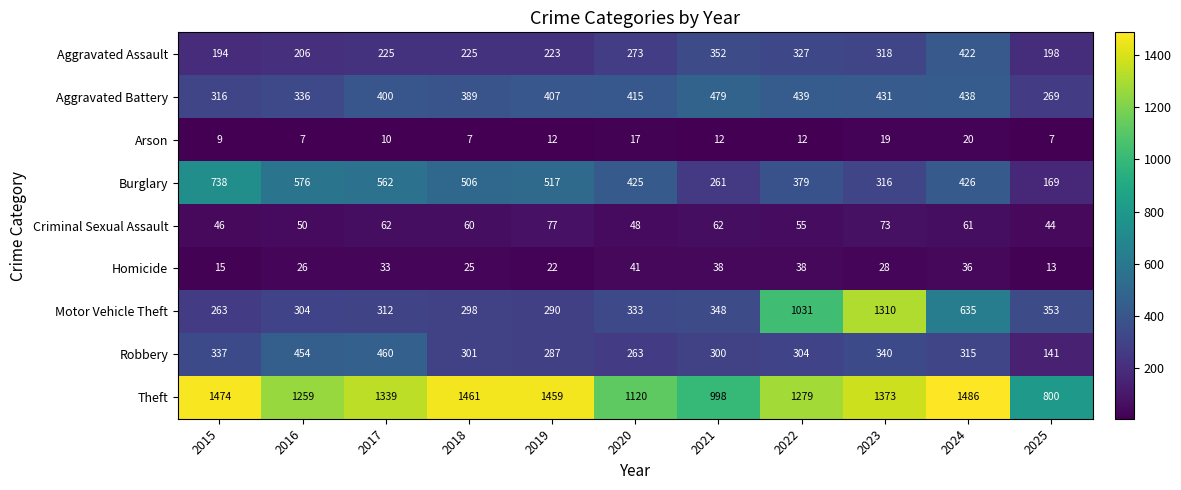

What is the approximate value of Arson at 2019, to the nearest 10?

10